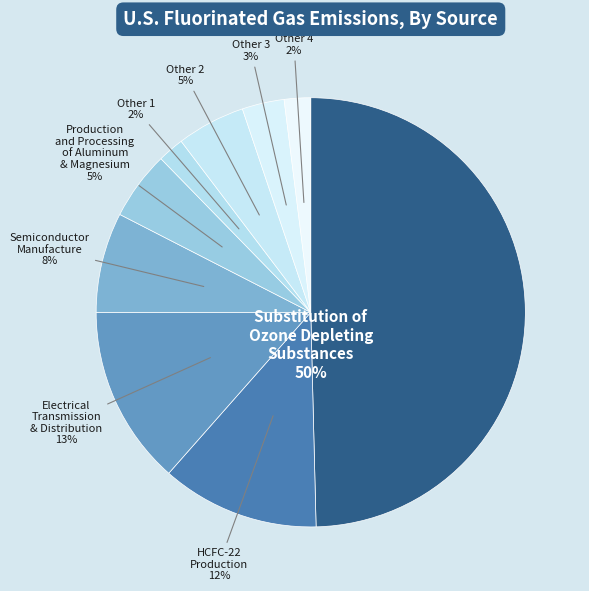

Count the number of slices in the pie.

9